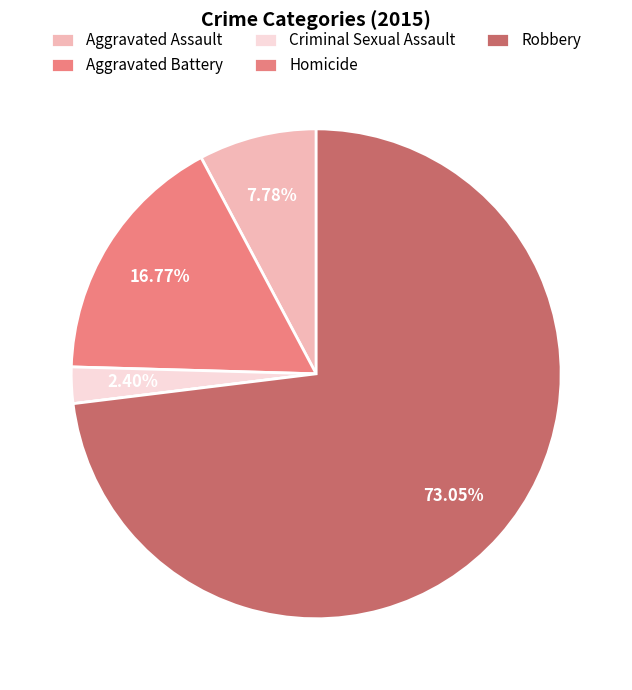

To the nearest percent, what is the difference between the largest and smallest slice percentages?

73%